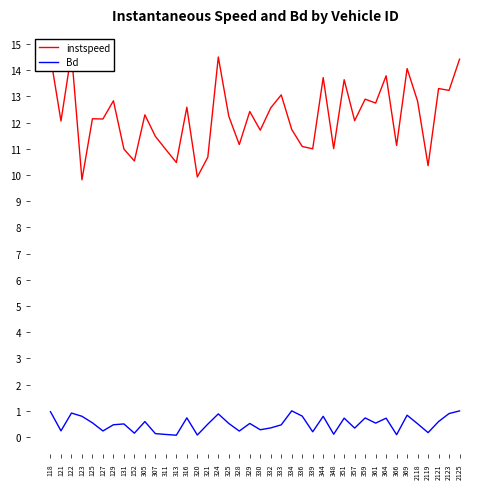

True or false: Bd and instspeed intersect in this chart.

False